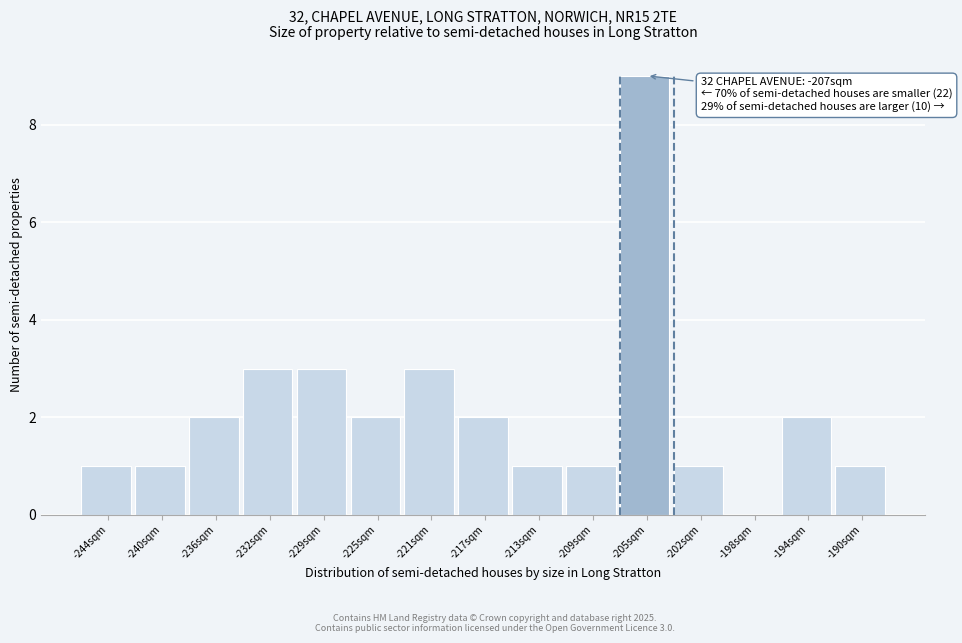

Over which range of the x-axis is the bar tallest?

-207.5 to -203.5